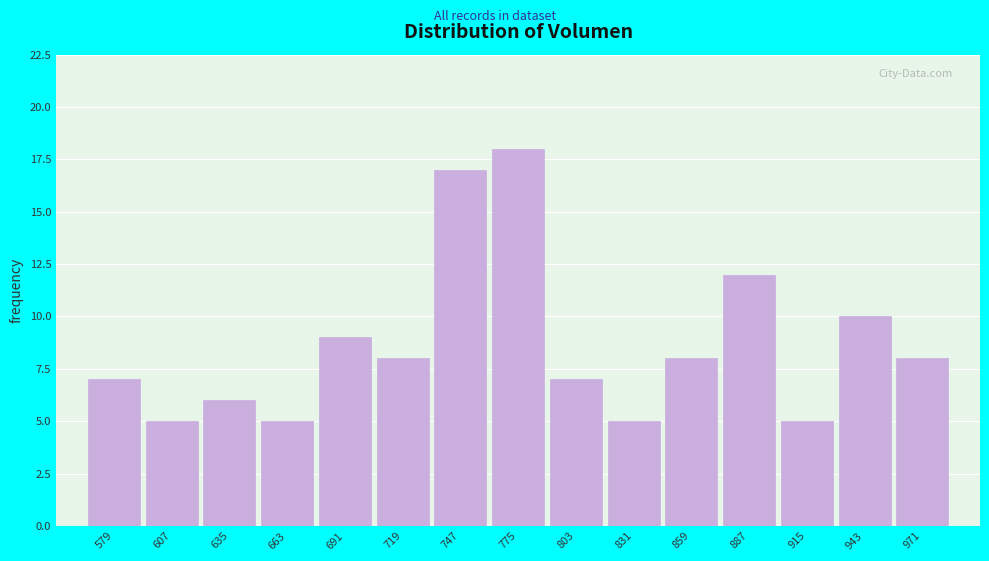

Reading left to right, list all the values displayed in this chart.

579=7	607=5	635=6	663=5	691=9	719=8	747=17	775=18	803=7	831=5	859=8	887=12	915=5	943=10	971=8